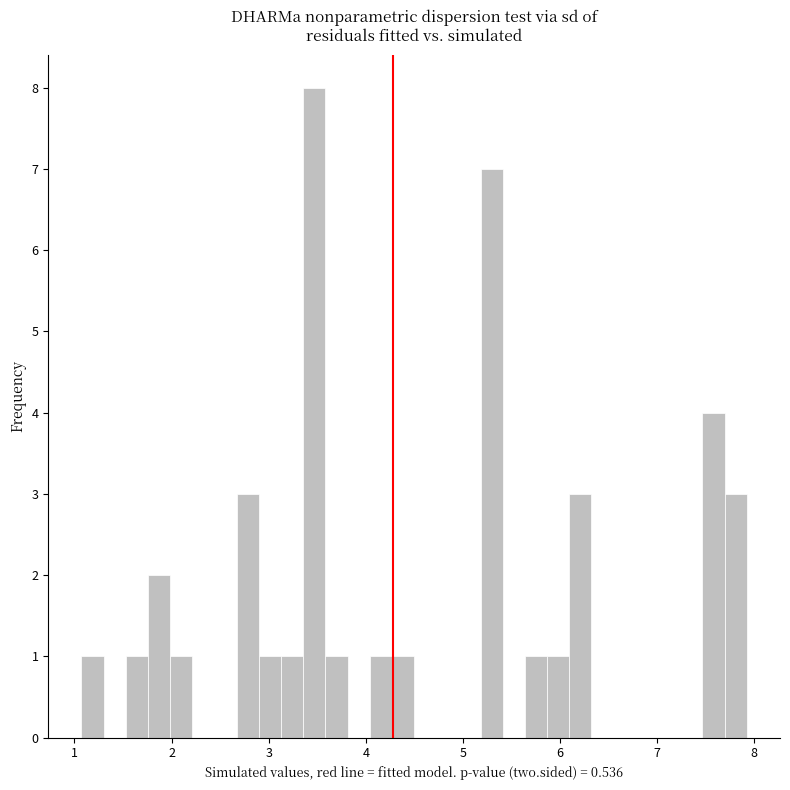

Read against the x-axis, roughly where is the centre of the tallest bar?

3.5